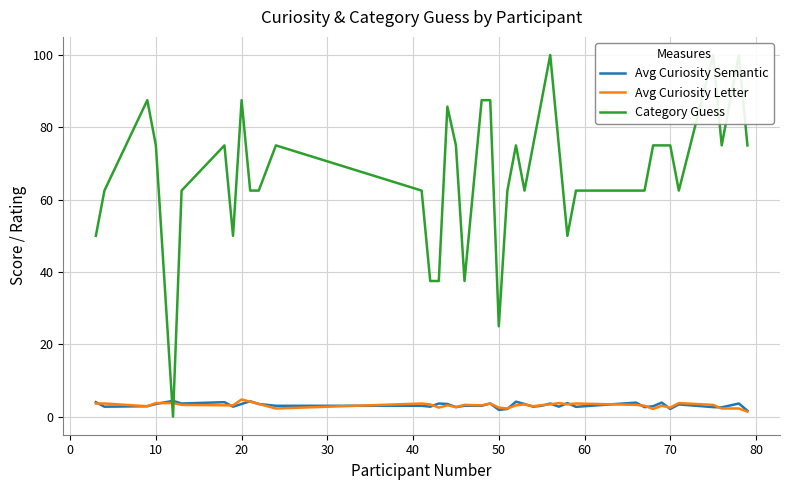

What is the sum of all Avg Curiosity Letter values?

125.3